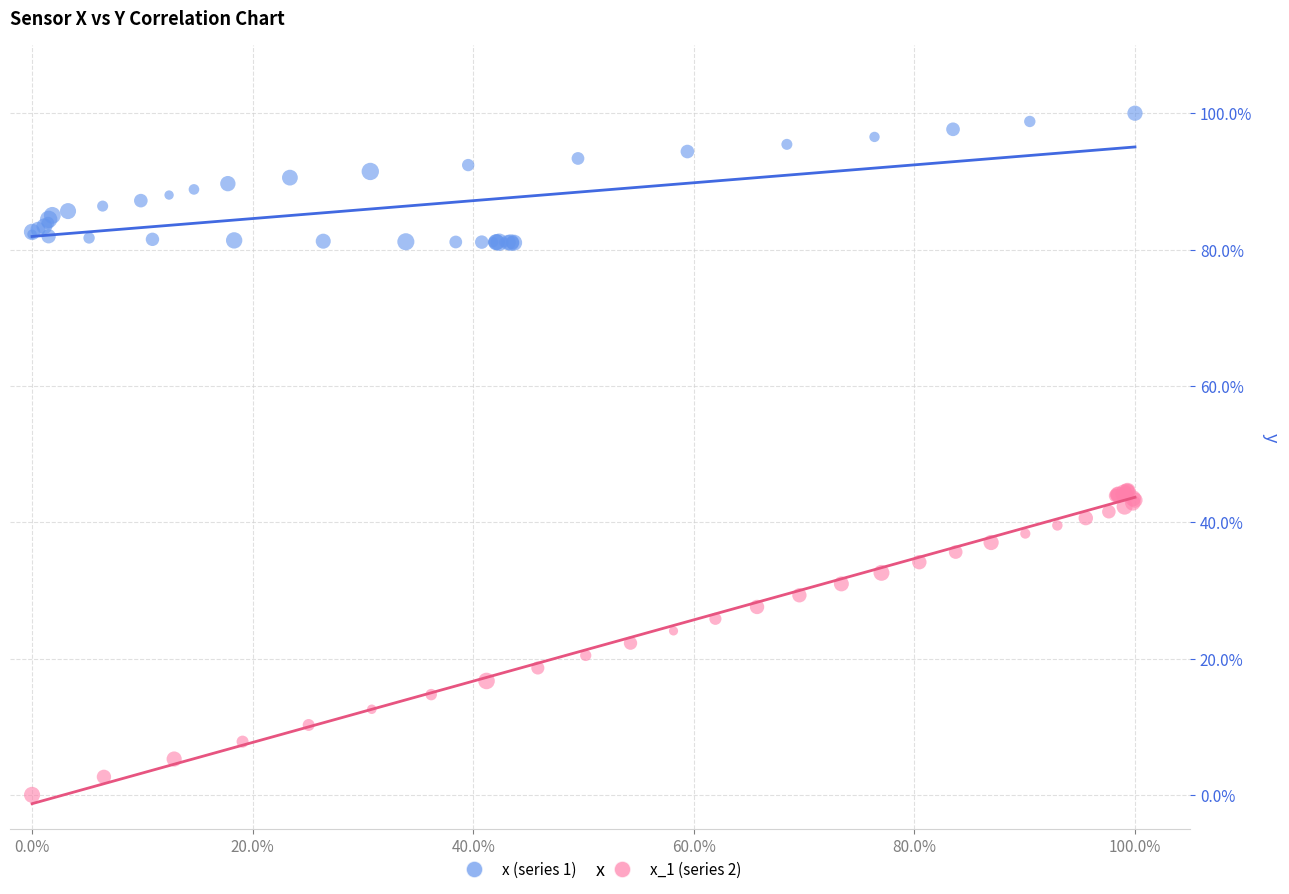

Which series reaches the minimum Y coordinate?

x_1 (series 2)